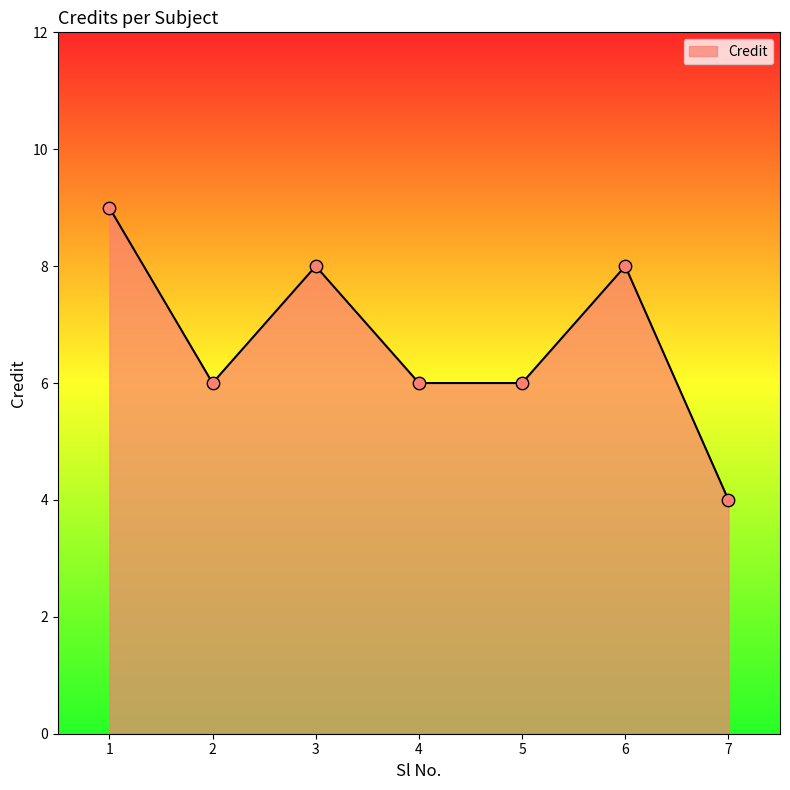

What is the change in value from 1 to 3?

-1